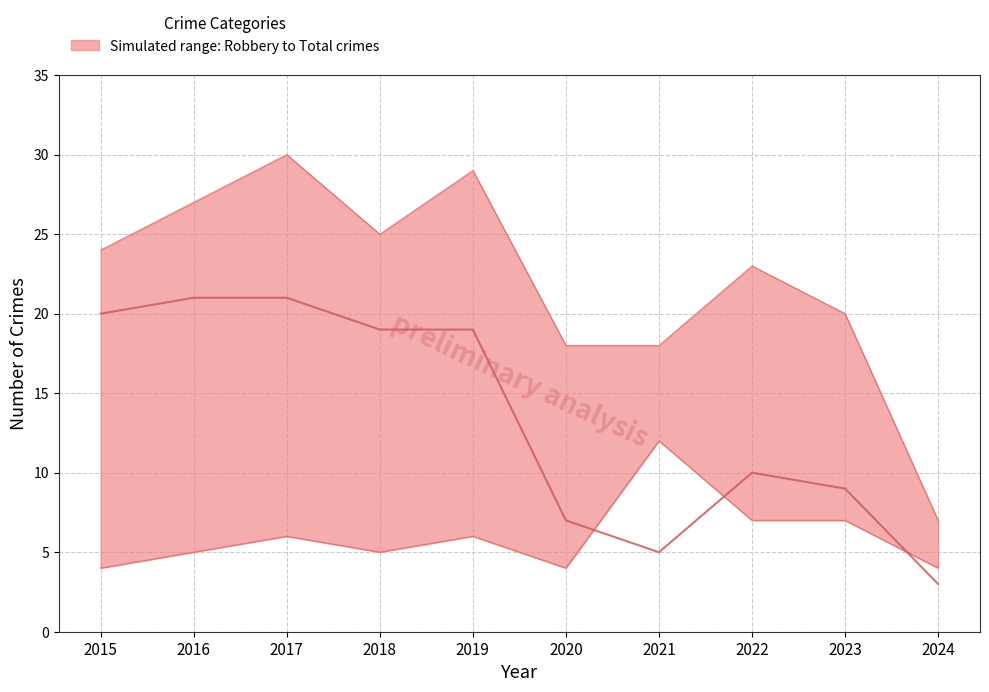

Is it true that Theft equals 9 at 2023?

True